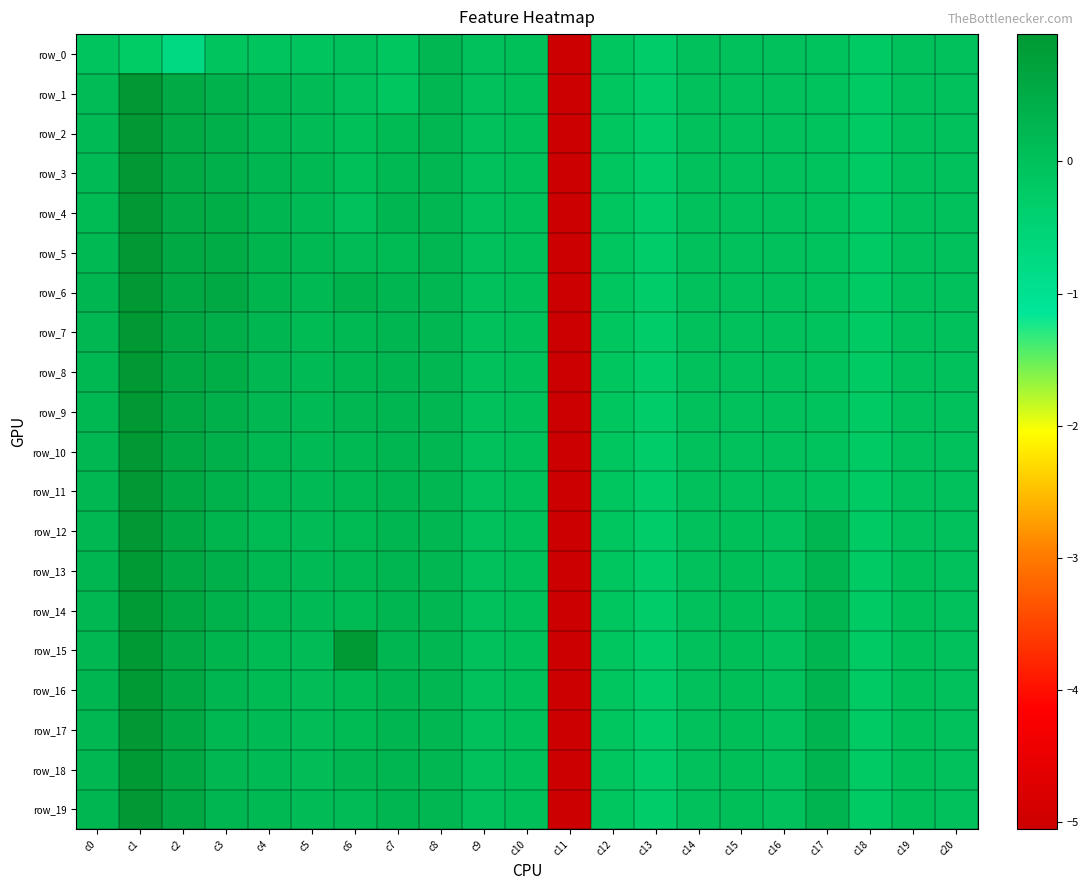

Which series has the largest total across all categories?

row_15